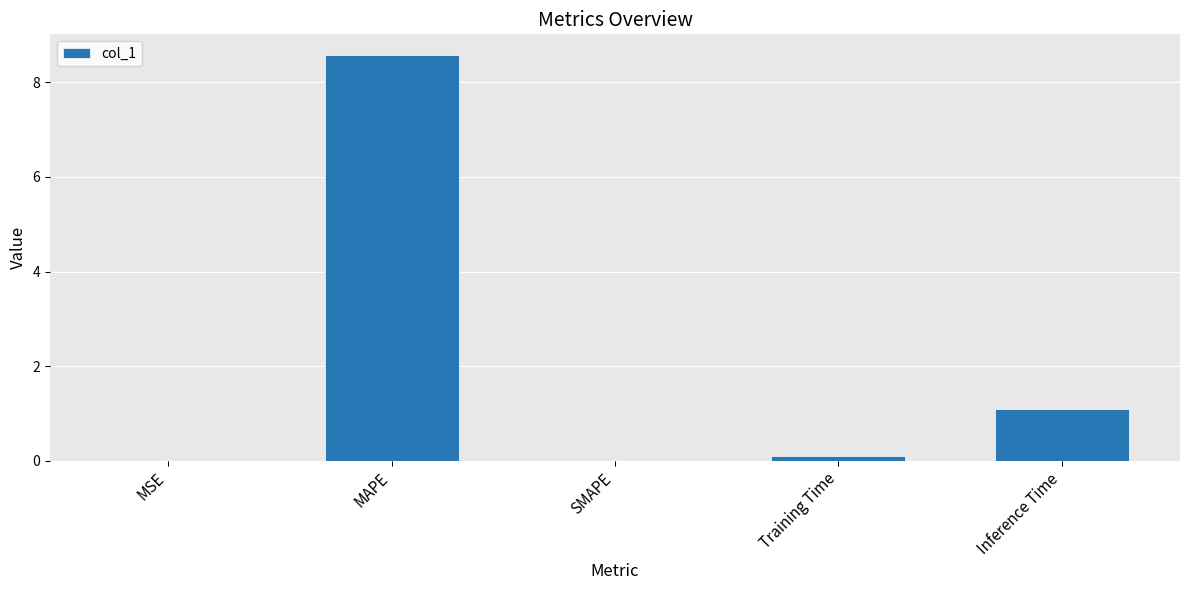

What is the sum of the values at SMAPE and MAPE?

8.6